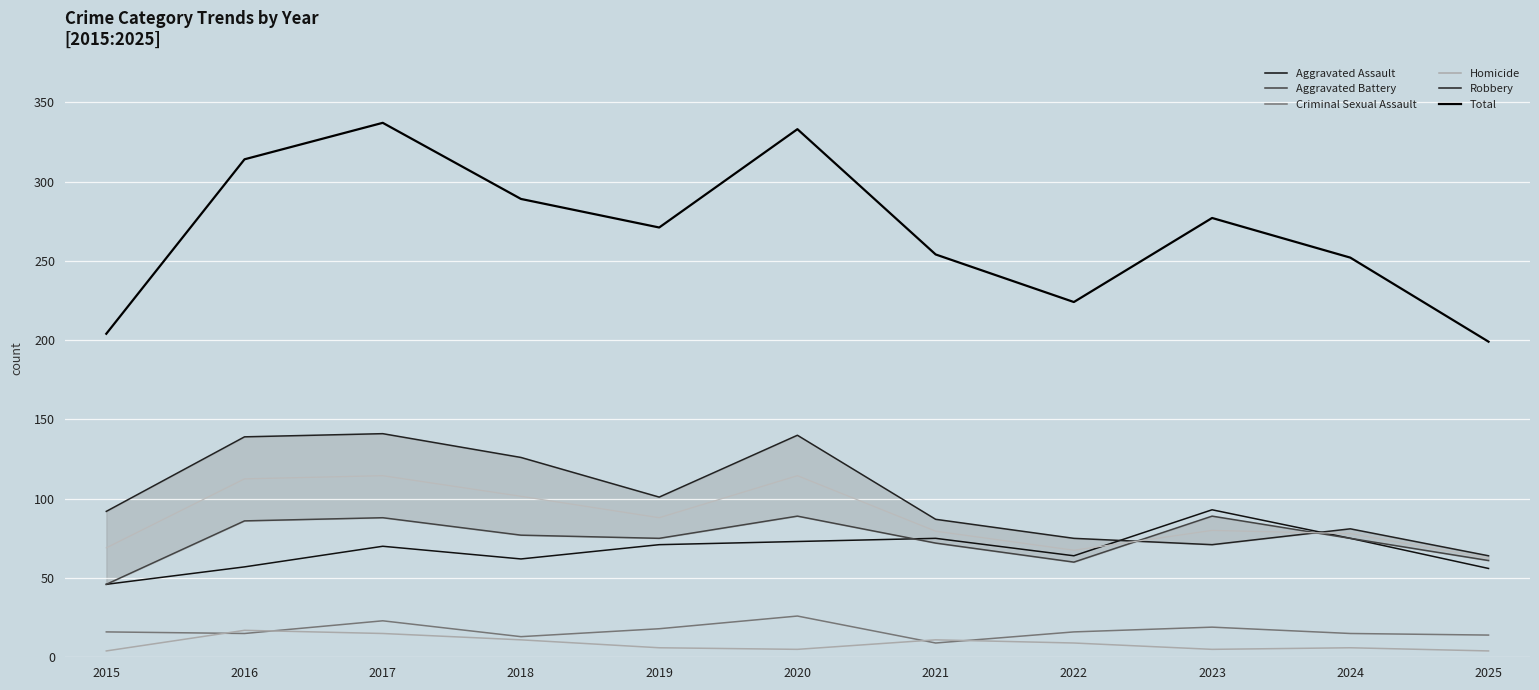

What is the difference between the Total values at 2016 and 2015?

110